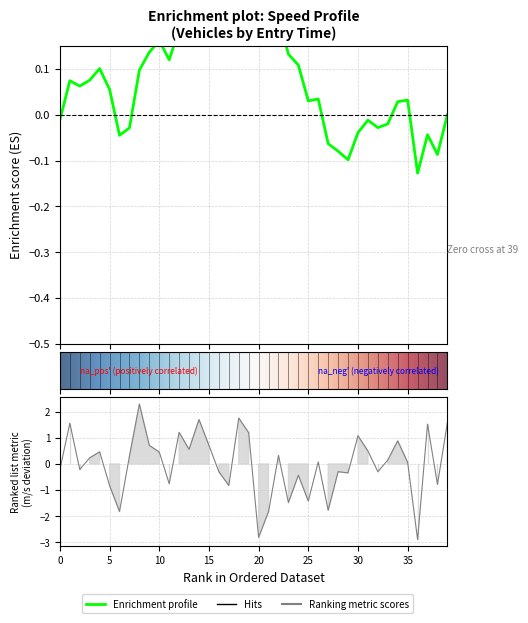

What is the minimum value shown in the chart?

-2.9